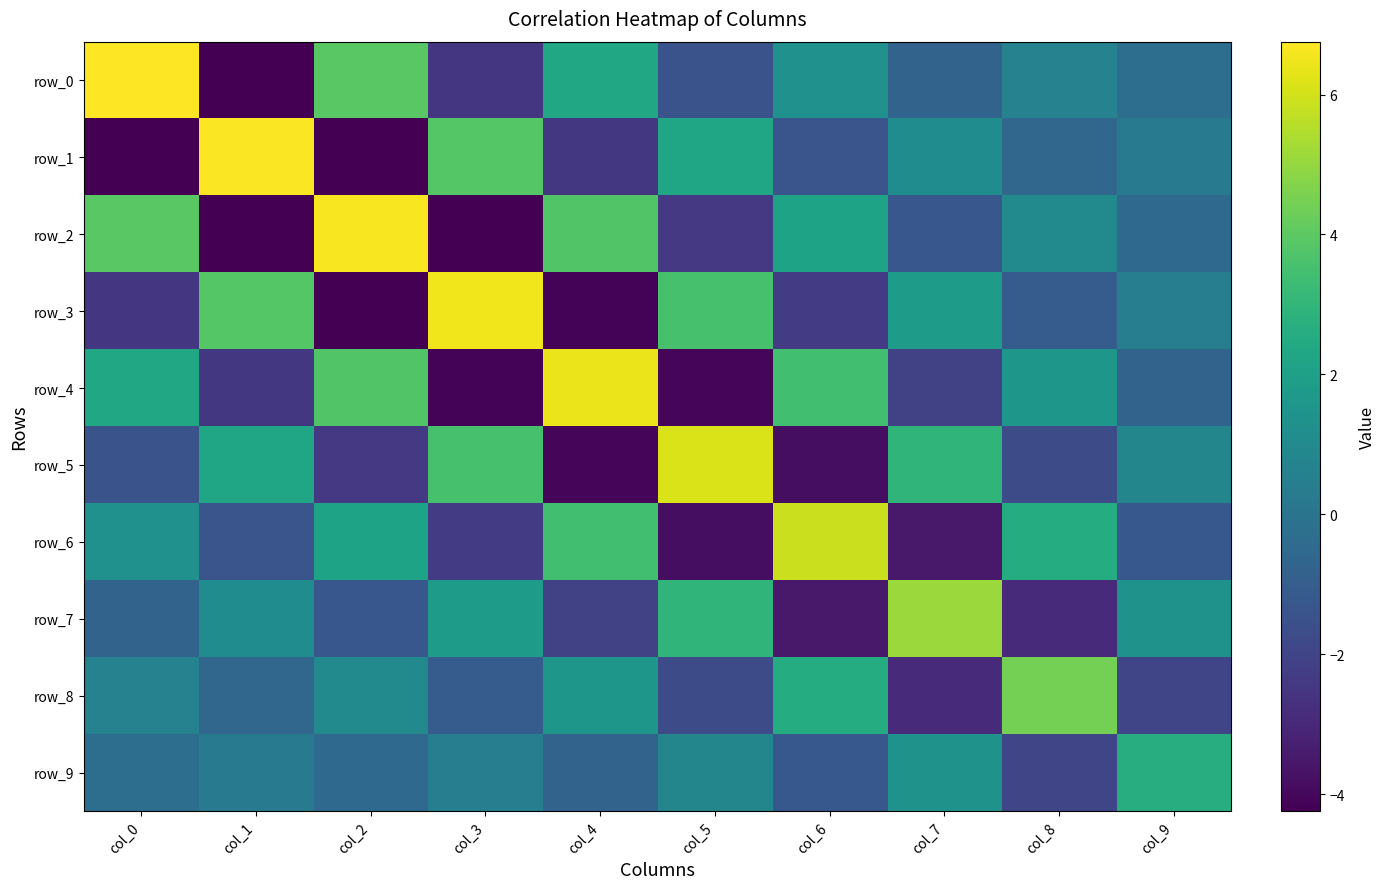

Reading left to right, extract all data points from this chart.

row_0: col_0=6.8	col_1=-4.2	col_2=3.9	col_3=-2.5	col_4=2.4	col_5=-1.4	col_6=1.3	col_7=-0.7	col_8=0.6	col_9=-0.3
row_1: col_0=-4.2	col_1=6.7	col_2=-4.2	col_3=3.8	col_4=-2.4	col_5=2.2	col_6=-1.3	col_7=1.1	col_8=-0.6	col_9=0.3
row_2: col_0=3.9	col_1=-4.2	col_2=6.7	col_3=-4.2	col_4=3.8	col_5=-2.4	col_6=2.1	col_7=-1.3	col_8=1.0	col_9=-0.5
row_3: col_0=-2.5	col_1=3.8	col_2=-4.2	col_3=6.5	col_4=-4.1	col_5=3.6	col_6=-2.3	col_7=1.8	col_8=-1.0	col_9=0.5
row_4: col_0=2.4	col_1=-2.4	col_2=3.8	col_3=-4.1	col_4=6.4	col_5=-4.0	col_6=3.4	col_7=-2.1	col_8=1.6	col_9=-0.7
row_5: col_0=-1.4	col_1=2.2	col_2=-2.4	col_3=3.6	col_4=-4.0	col_5=6.1	col_6=-3.8	col_7=2.9	col_8=-1.7	col_9=0.8
row_6: col_0=1.3	col_1=-1.3	col_2=2.1	col_3=-2.3	col_4=3.4	col_5=-3.8	col_6=5.9	col_7=-3.5	col_8=2.6	col_9=-1.2
row_7: col_0=-0.7	col_1=1.1	col_2=-1.3	col_3=1.8	col_4=-2.1	col_5=2.9	col_6=-3.5	col_7=5.1	col_8=-2.9	col_9=1.4
row_8: col_0=0.6	col_1=-0.6	col_2=1.0	col_3=-1.0	col_4=1.6	col_5=-1.7	col_6=2.6	col_7=-2.9	col_8=4.5	col_9=-1.9
row_9: col_0=-0.3	col_1=0.3	col_2=-0.5	col_3=0.5	col_4=-0.7	col_5=0.8	col_6=-1.2	col_7=1.4	col_8=-1.9	col_9=2.6